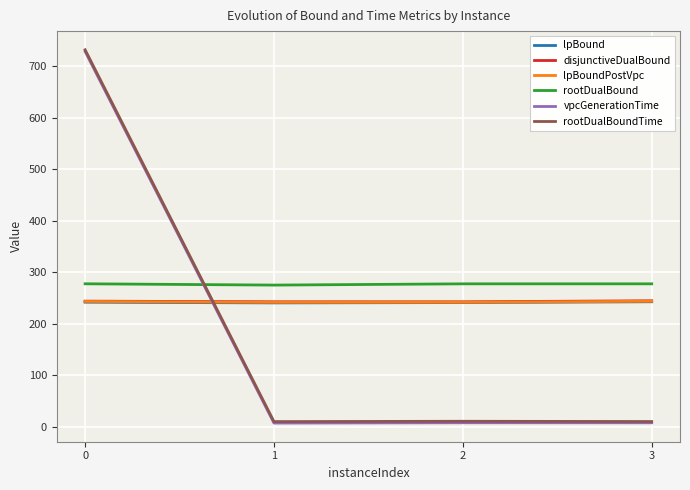

What is the greatest value displayed?

731.8